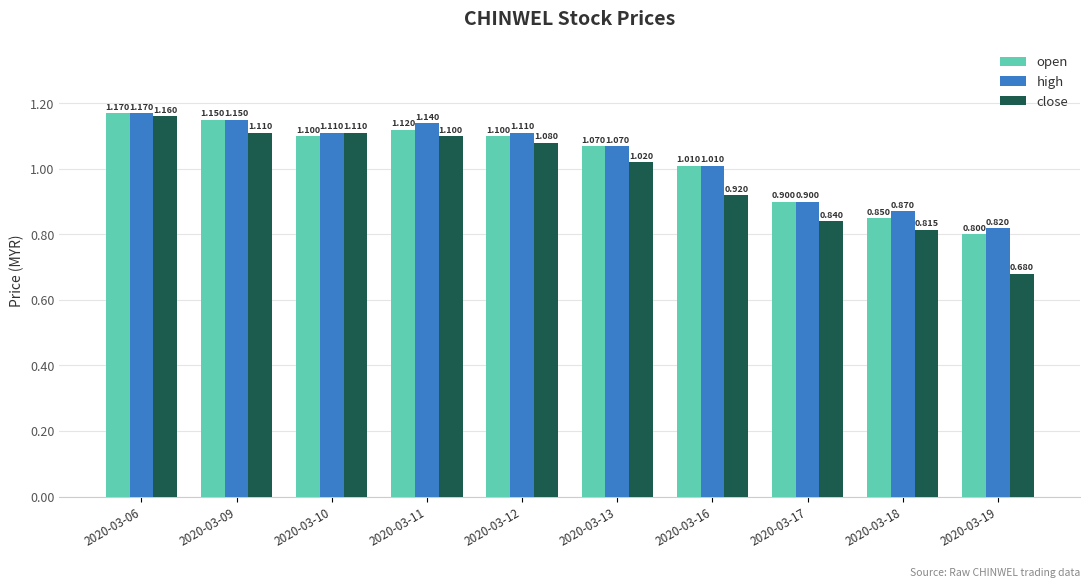

At how many categories does at least one series exceed 0?

10